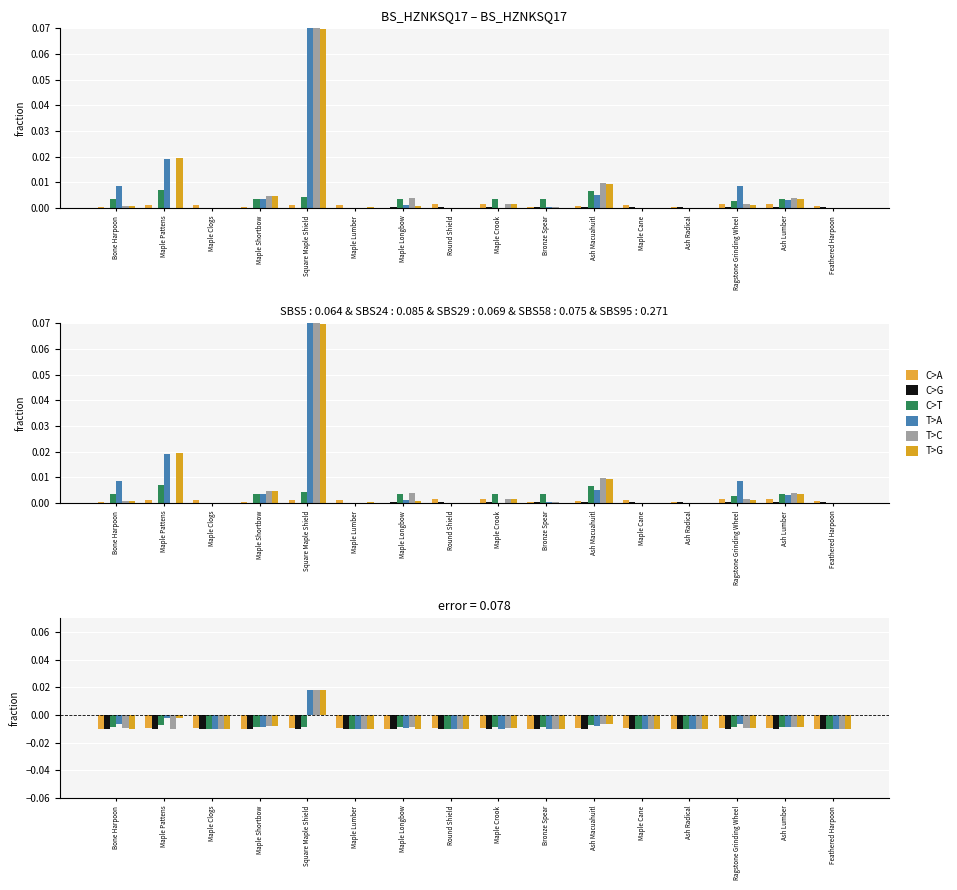

How many distinct data groups are displayed?

6